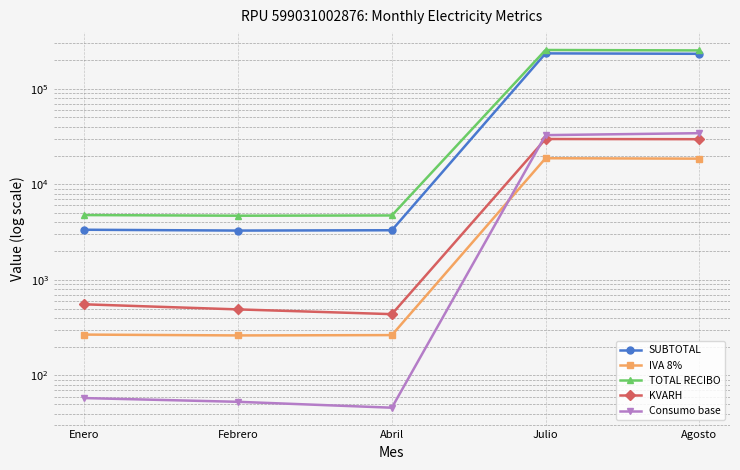

What is the minimum value shown in the chart?

46.0